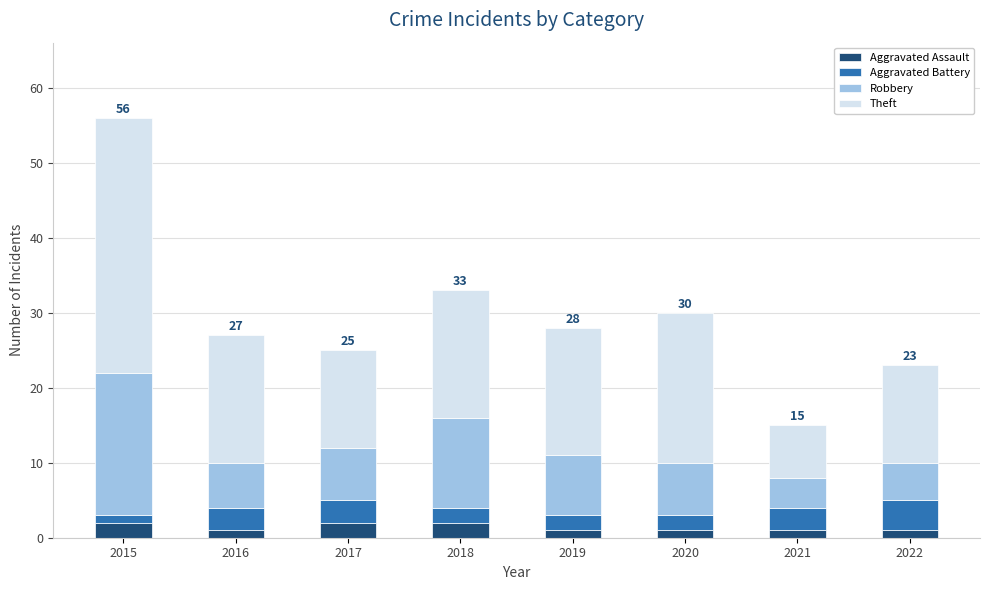

True or false: Aggravated Assault has a value of 1 at 2019.

True